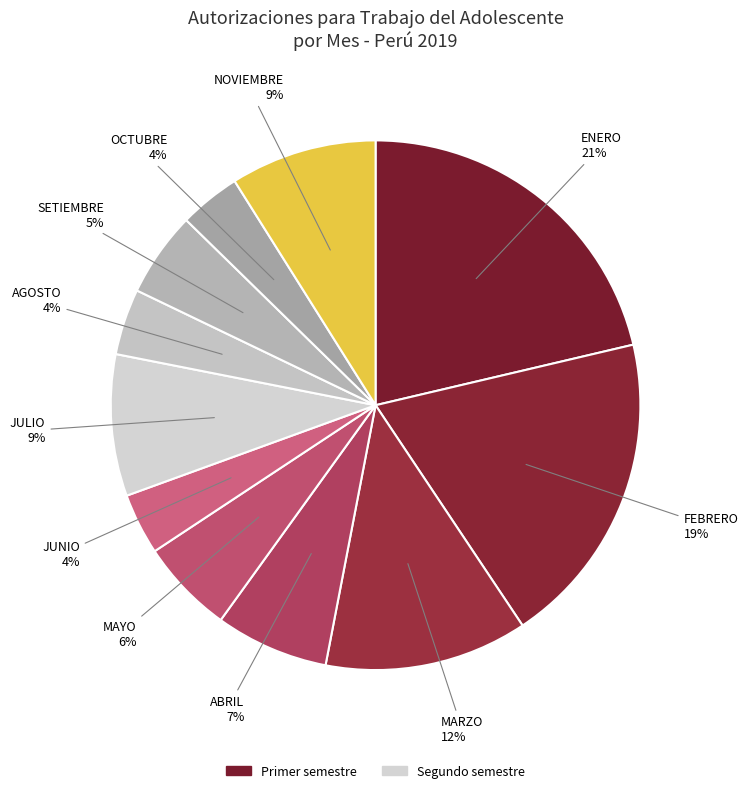

How many slices are in this pie chart?

11